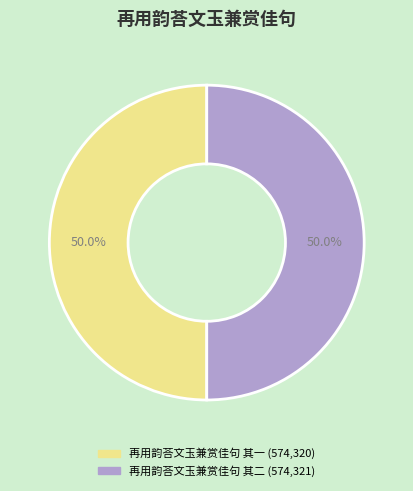

How much of the chart is everything except 再用韵荅文玉兼赏佳句 其一?

50.0%